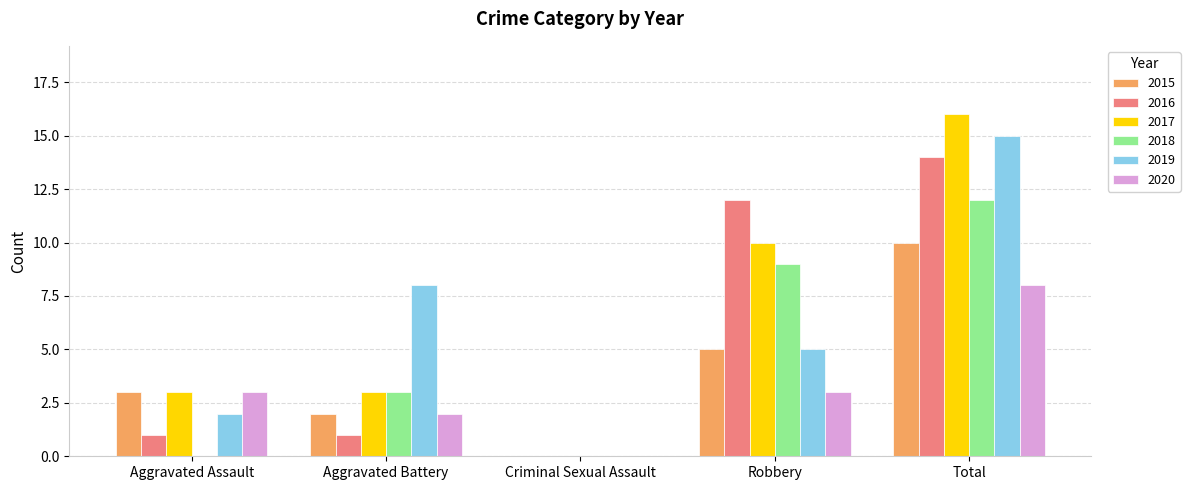

At which category is the sum across all series the highest?

Total